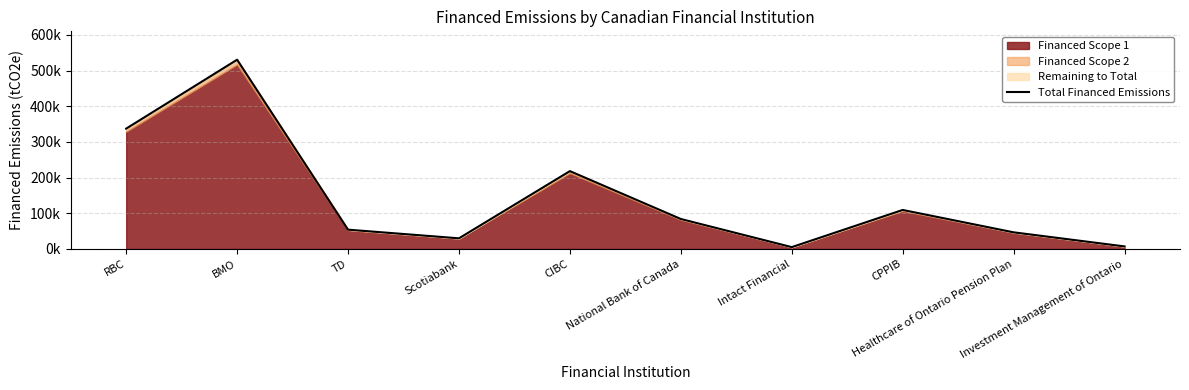

How many interior local valleys (lower than both neighbors) does the data have?

2